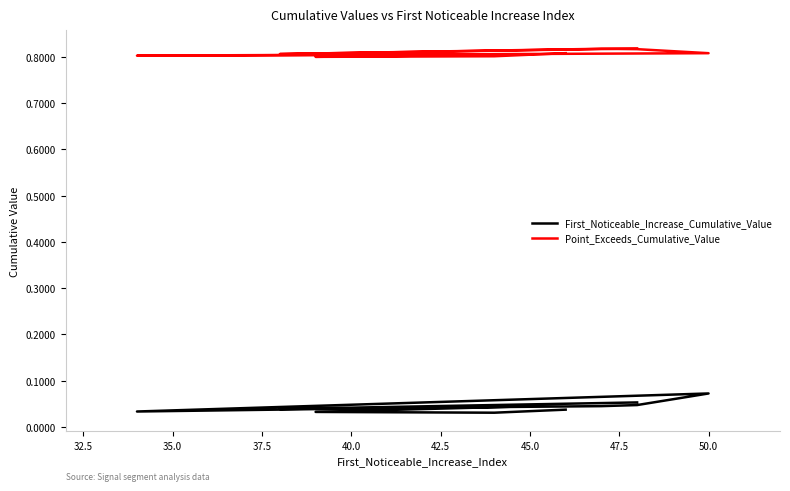

Rank the series by their maximum value, from highest to lowest.

Point_Exceeds_Cumulative_Value, First_Noticeable_Increase_Cumulative_Value